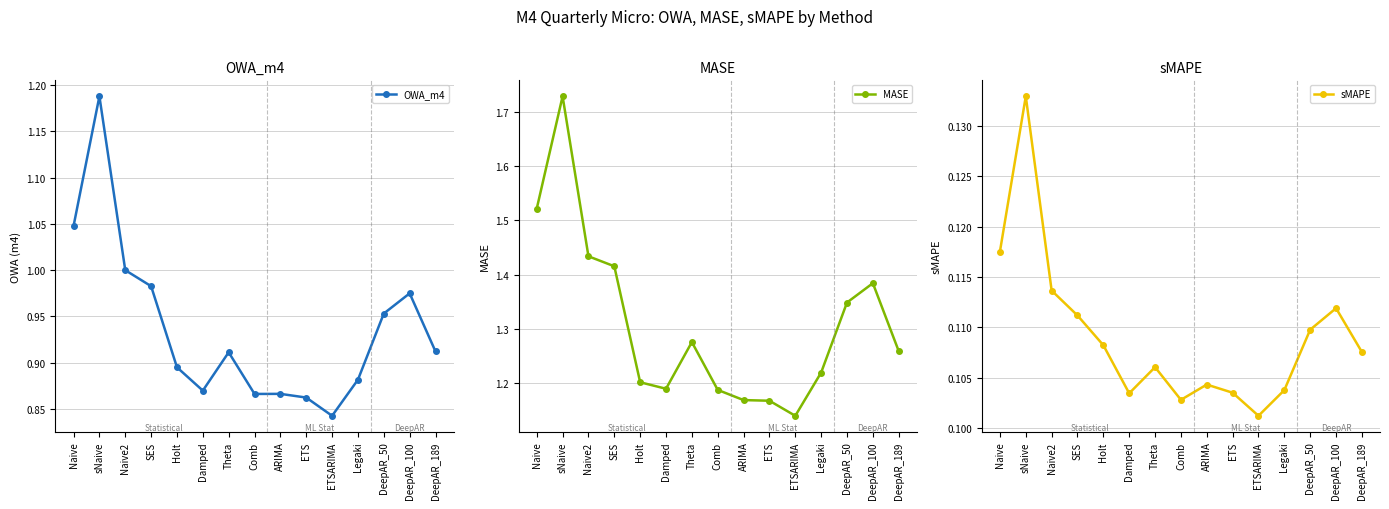

The sMAPE series shows 0.1 at ARIMA. True or false?

False